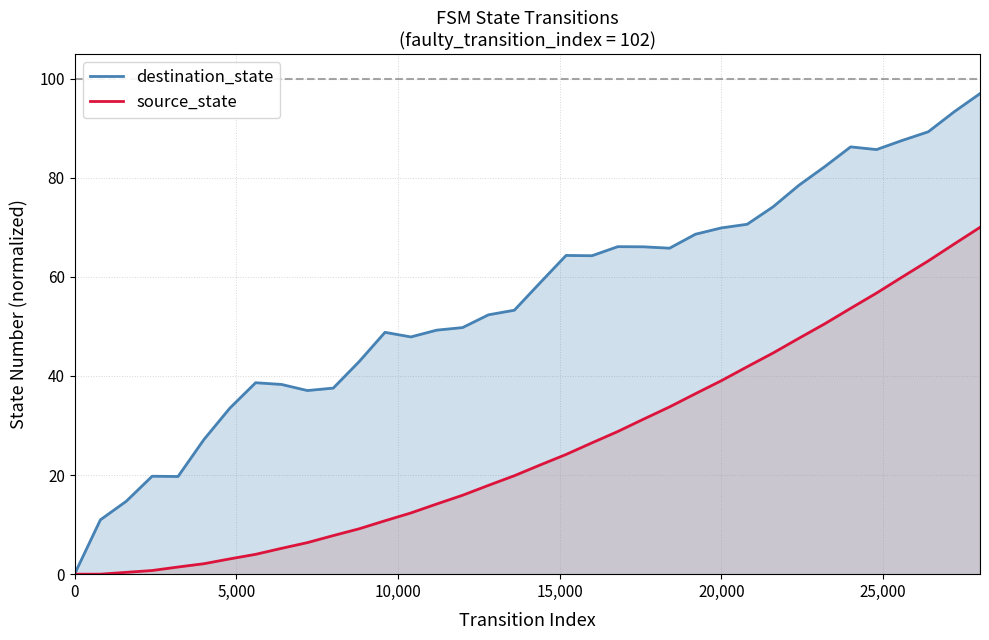

Reading right to left, list all the values displayed in this chart.

destination_state: 97.0	93.3	89.3	87.6	85.7	86.2	82.3	78.5	74.1	70.6	69.9	68.6	65.8	66.1	66.1	64.3	64.3	58.8	53.3	52.3	49.8	49.3	47.9	48.8	42.9	37.6	37.1	38.3	38.6	33.5	27.2	19.7	19.8	14.7	11.0	0.0
source_state: 70.0	66.6	63.2	60.0	56.7	53.7	50.5	47.6	44.6	41.9	39.0	36.4	33.8	31.3	28.8	26.5	24.2	22.0	19.9	17.9	15.9	14.2	12.4	10.8	9.2	7.8	6.4	5.2	4.0	3.1	2.1	1.4	0.7	0.4	0.0	0.0